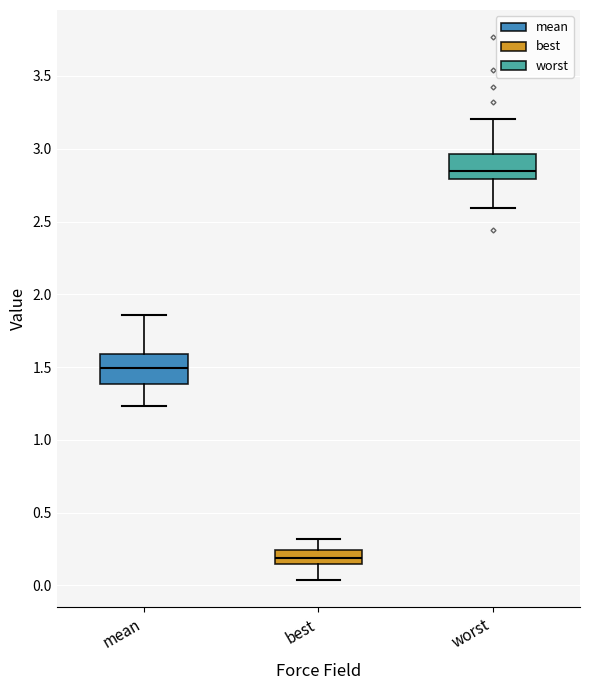

Where is the upper edge of the box for mean on the y-axis? The values are not printed on the chart, so give them approximately, as read against the axis.

1.60